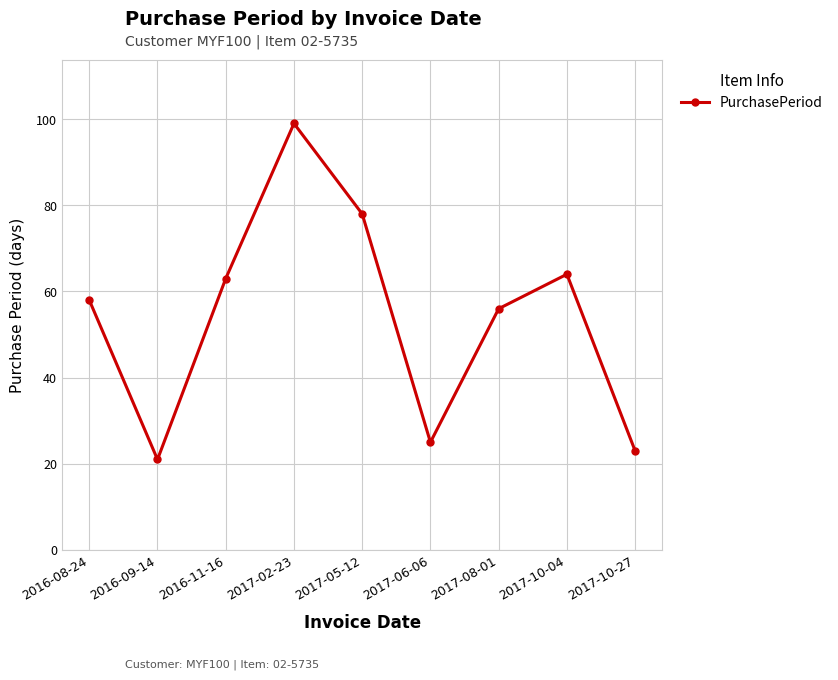

At which category does the data reach its first local peak?

2017-02-23